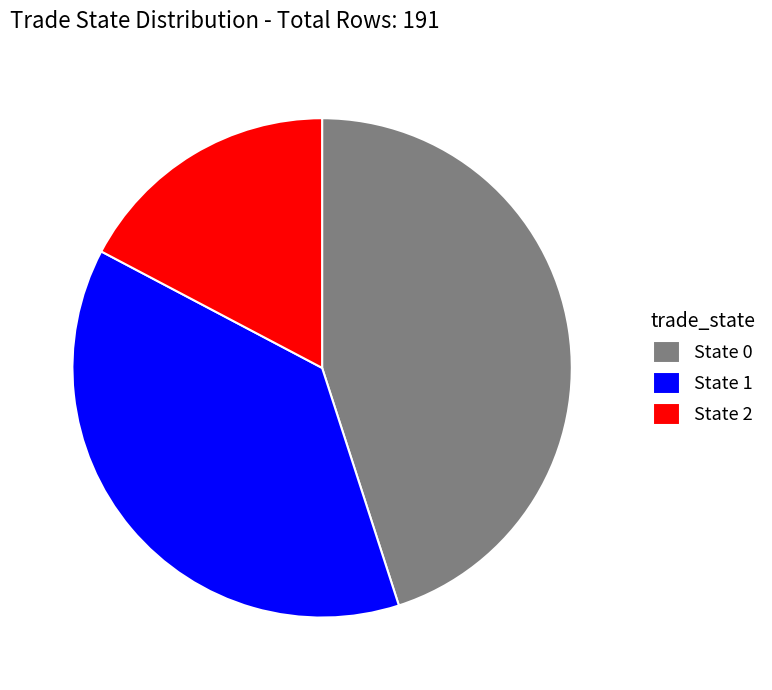

What is the smallest slice in the pie chart?

State 2